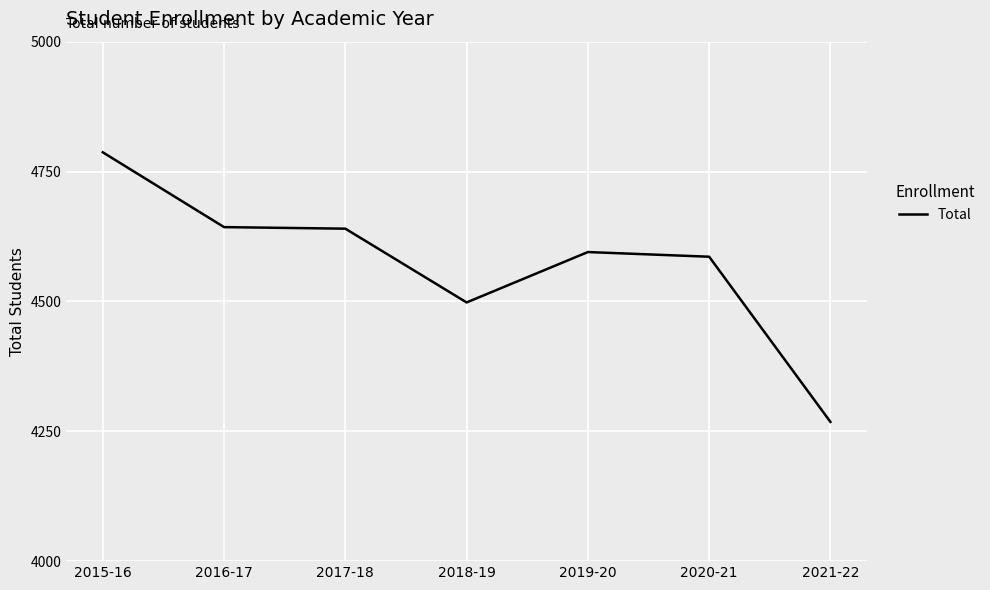

What is the difference between the maximum and minimum values?

519